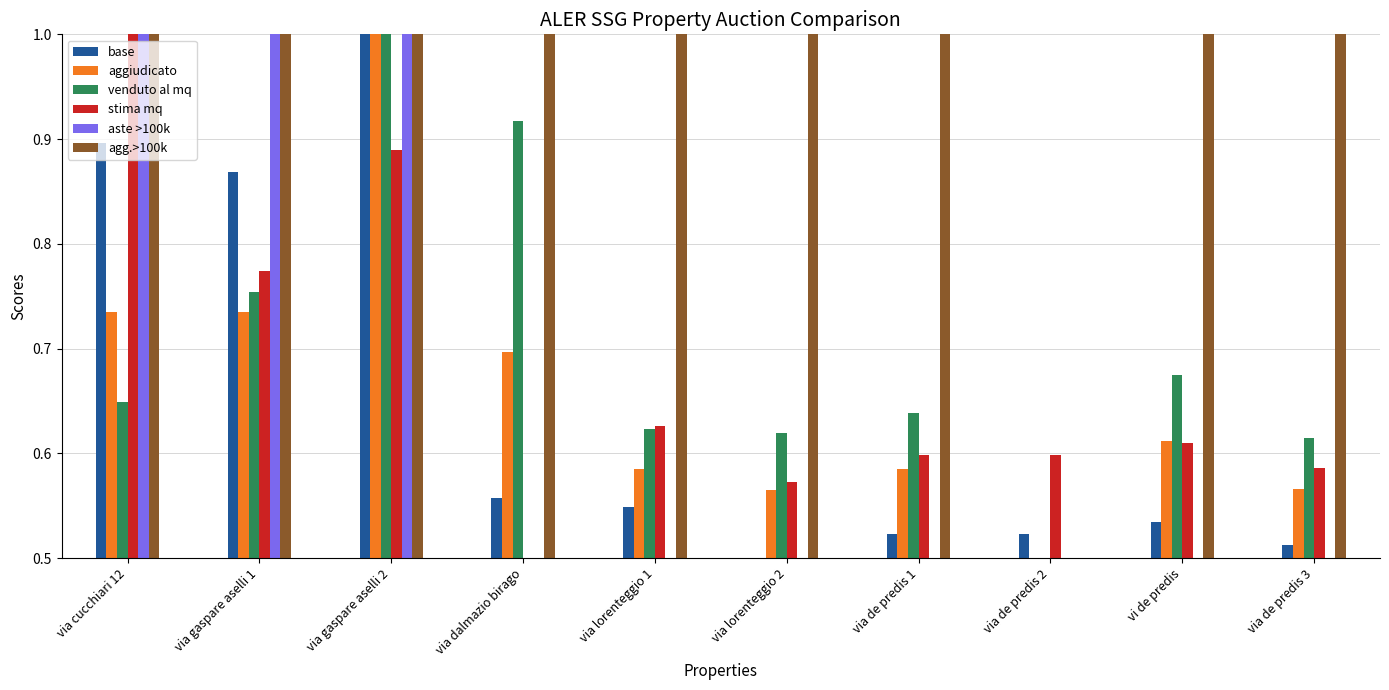

What is the greatest value displayed?

1.0